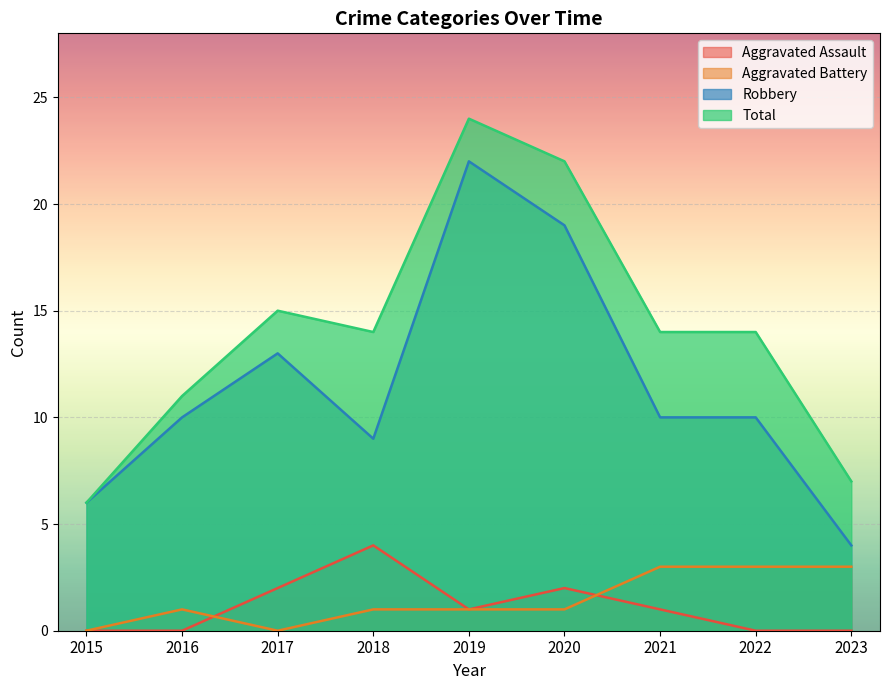

How many lines are shown in the chart?

4